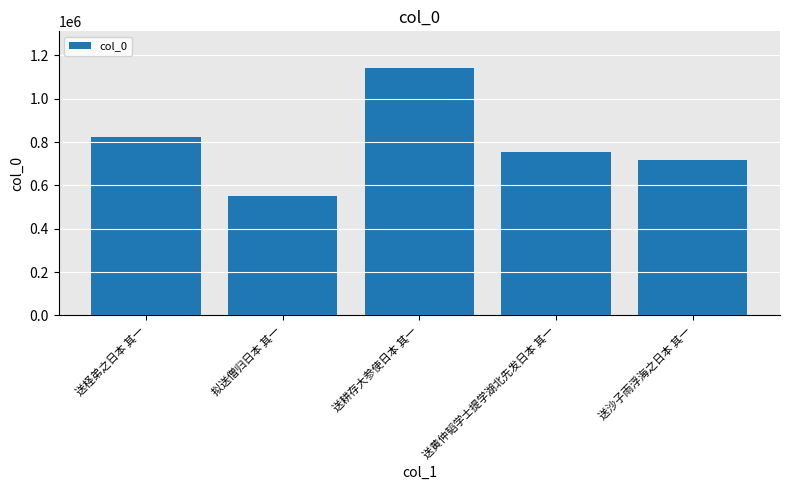

Reading right to left, list all the values displayed in this chart.

送沙子雨浮海之日本 其一=715083	送黄仲韬学士提学湖北先发日本 其一=753212	送耕存大参使日本 其一=1139581	拟送僧归日本 其一=550710	送柽弟之日本 其一=825203